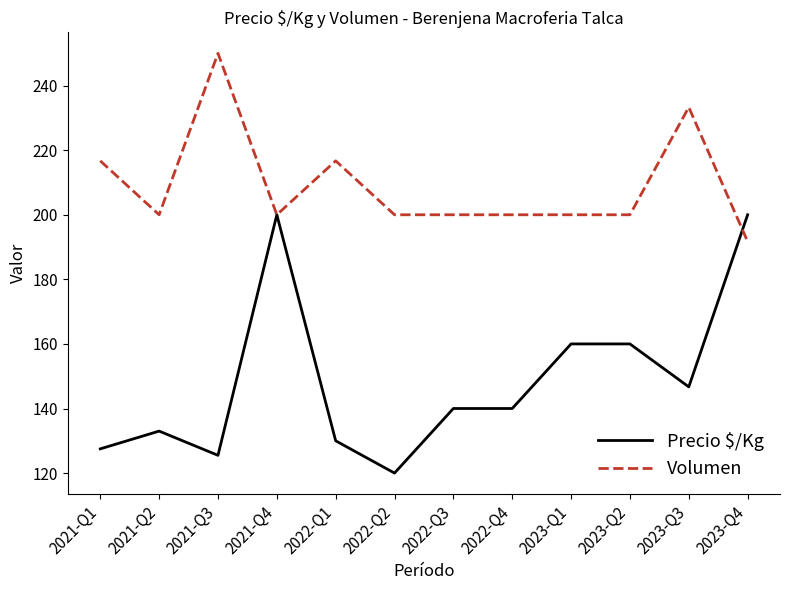

What is the total value across all series at 2023-Q4?

391.7